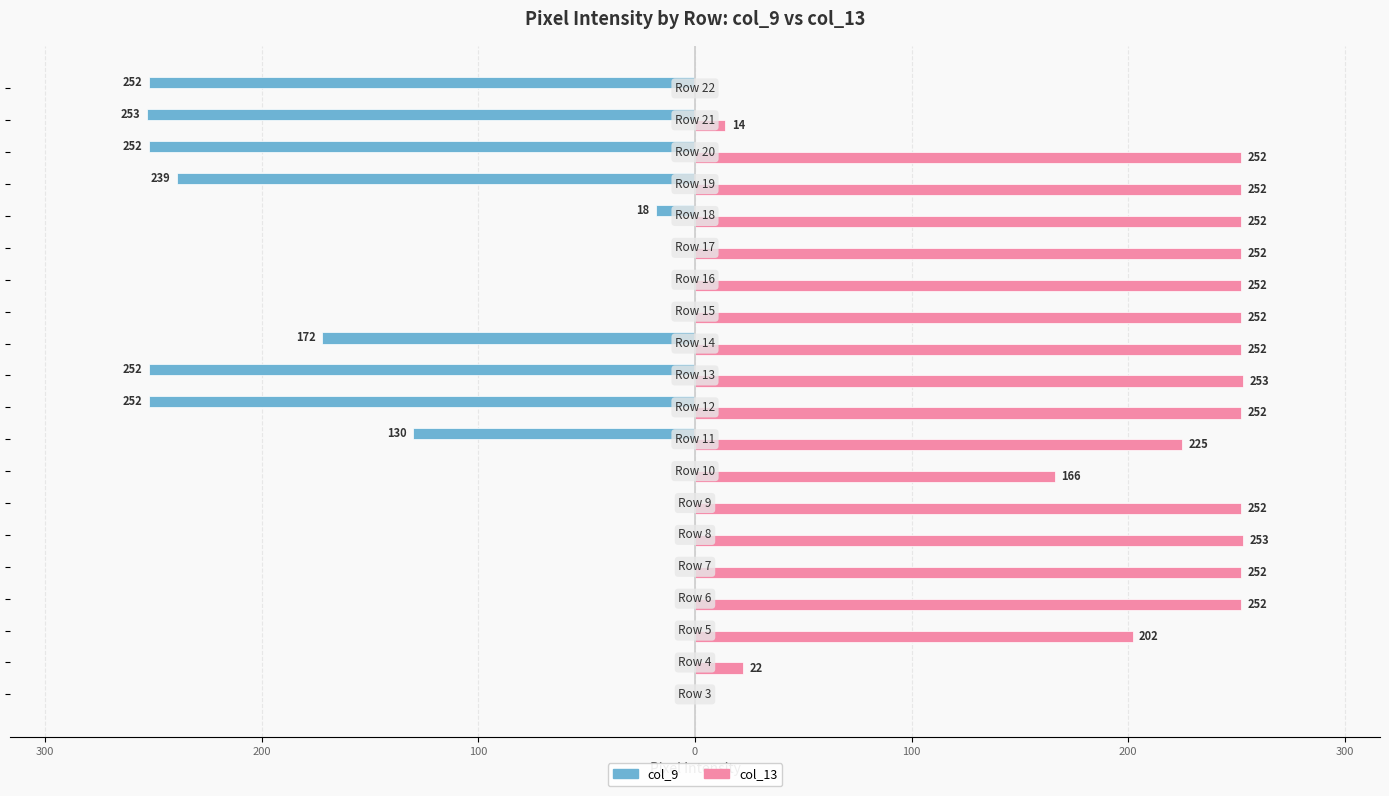

What are all the series names shown in the legend?

col_9, col_13